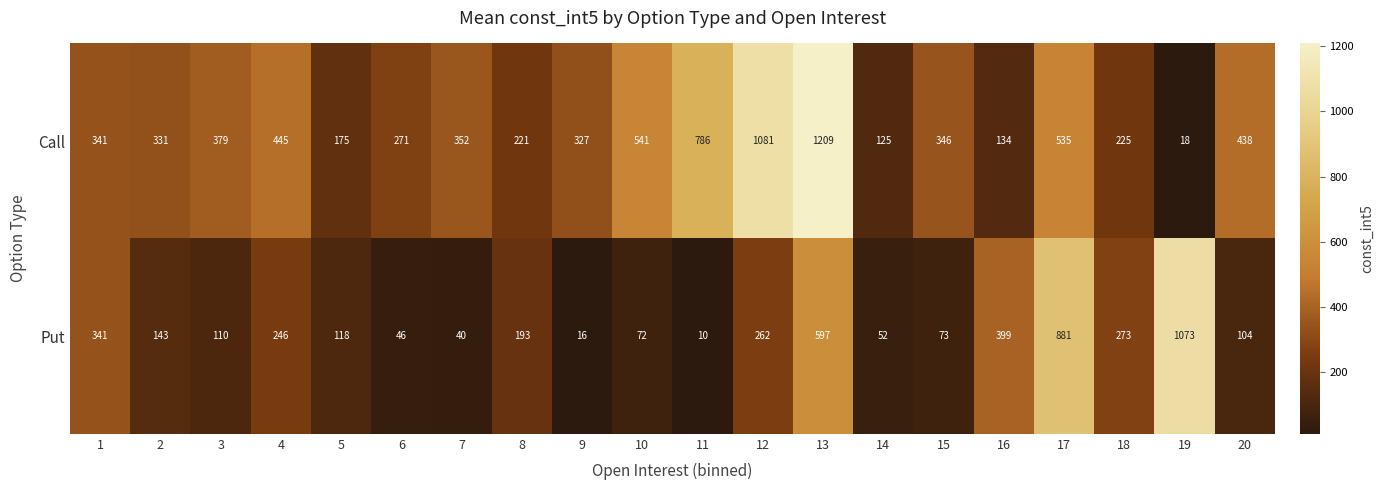

What is the difference between the highest and lowest values at 2?

188